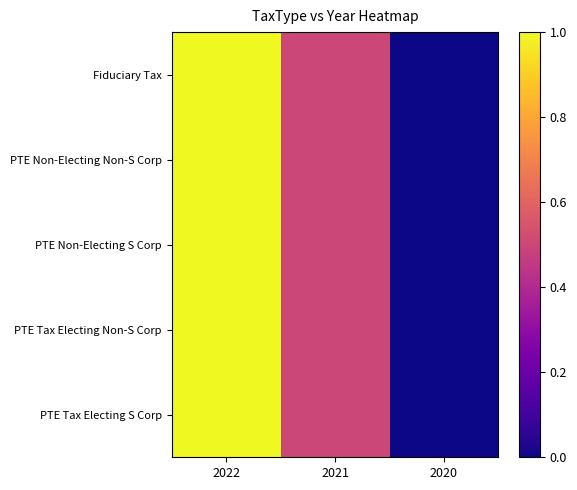

Which series changed the most between 2022 and 2020?

Fiduciary Tax